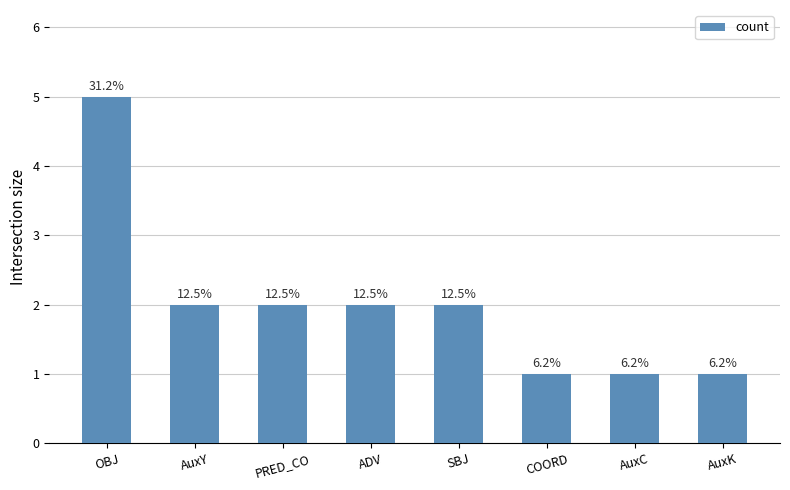

Are the bars horizontal?

No